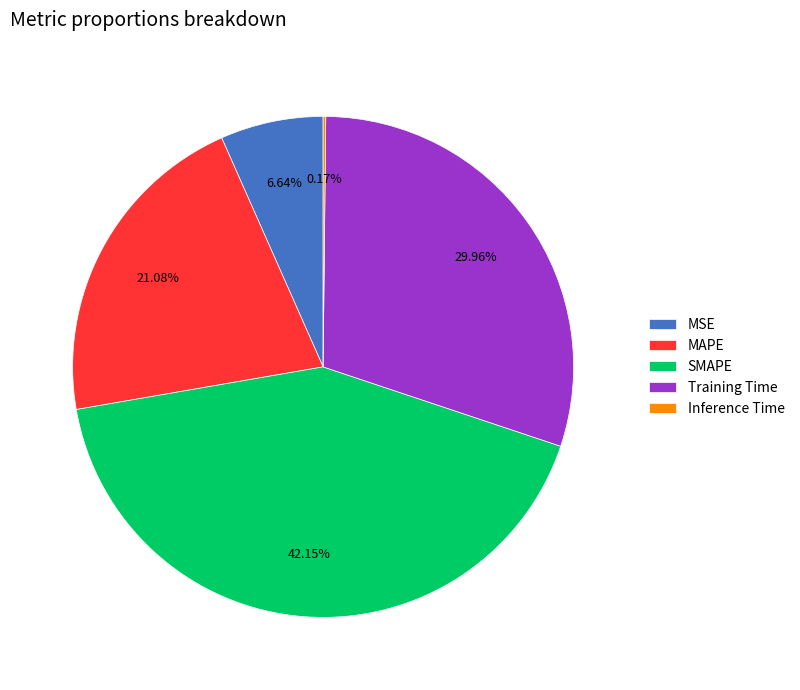

Which category has the biggest portion of the pie?

SMAPE